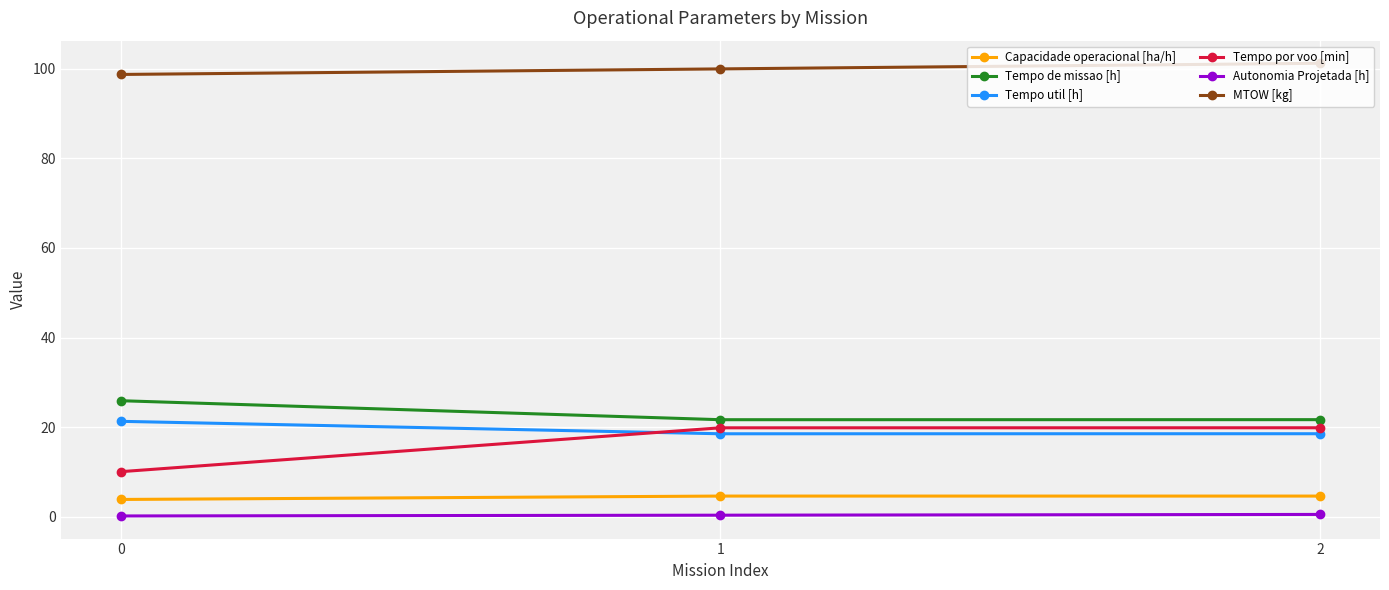

What are all the series names shown in the legend?

Capacidade operacional [ha/h], Tempo de missao [h], Tempo util [h], Tempo por voo [min], Autonomia Projetada [h], MTOW [kg]